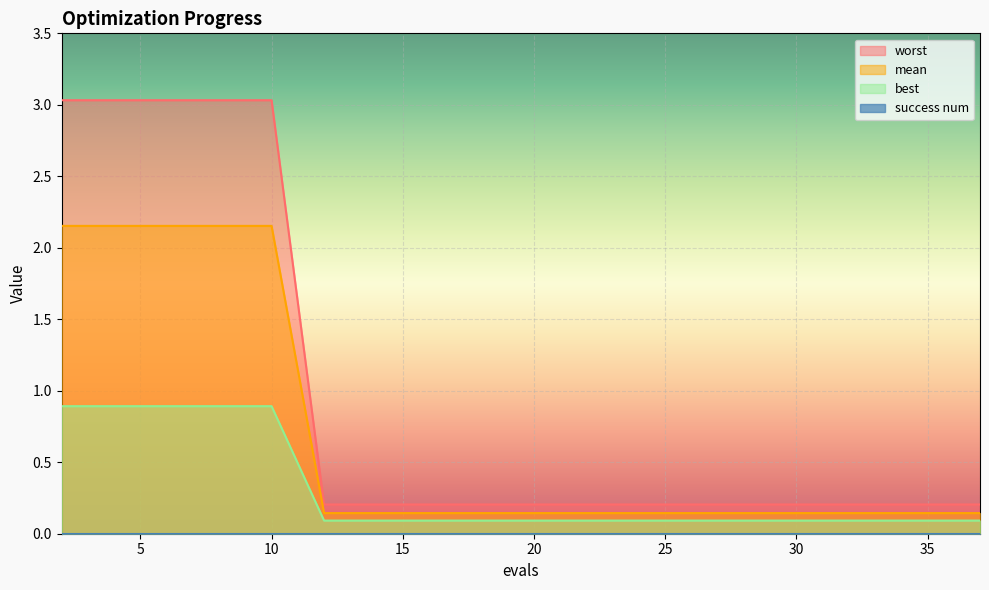

Which series has the largest total across all categories?

worst